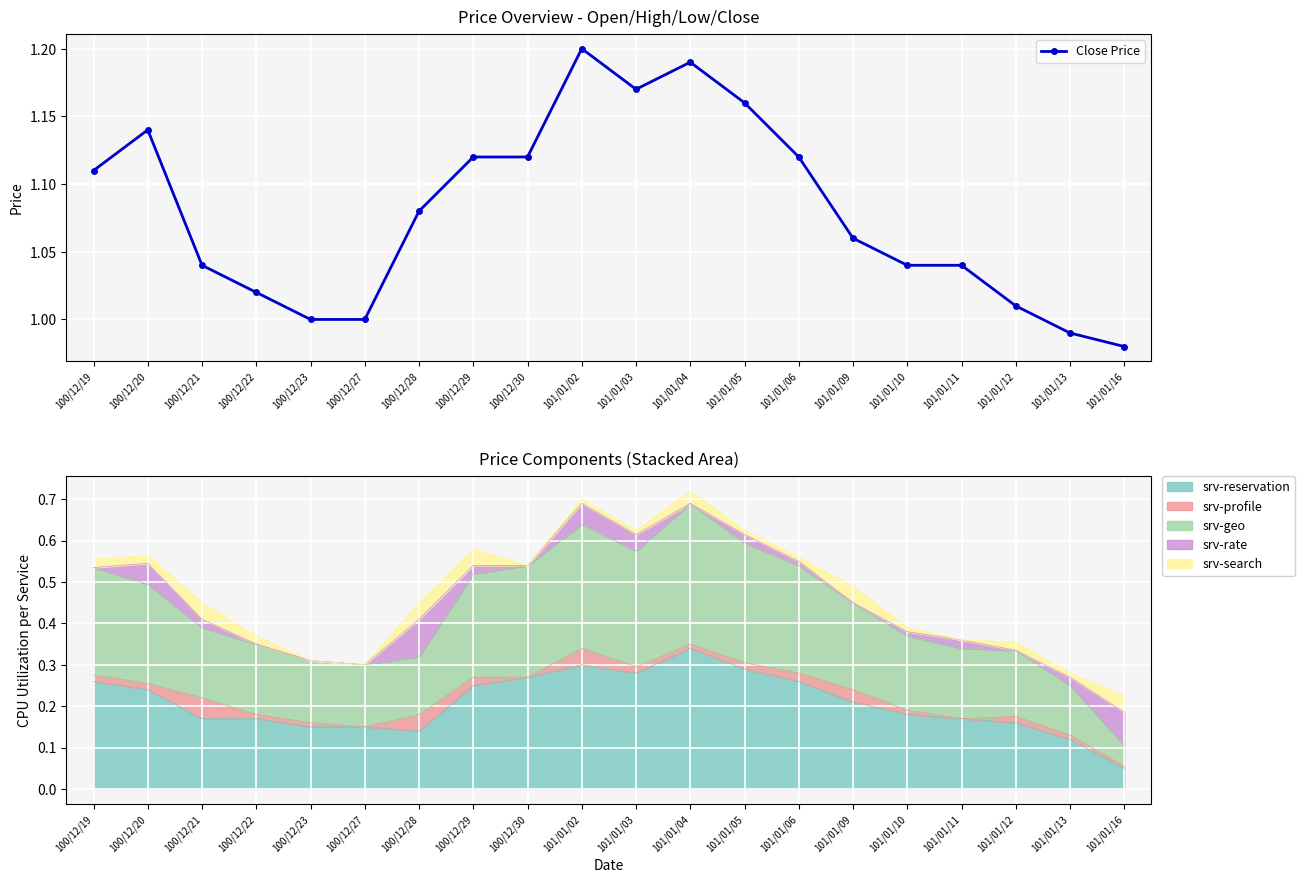

Rank the categories by value from highest to lowest.

101/01/02, 101/01/04, 101/01/03, 101/01/05, 100/12/20, 100/12/29, 100/12/30, 101/01/06, 100/12/19, 100/12/28, 101/01/09, 100/12/21, 101/01/10, 101/01/11, 100/12/22, 101/01/12, 100/12/23, 100/12/27, 101/01/13, 101/01/16